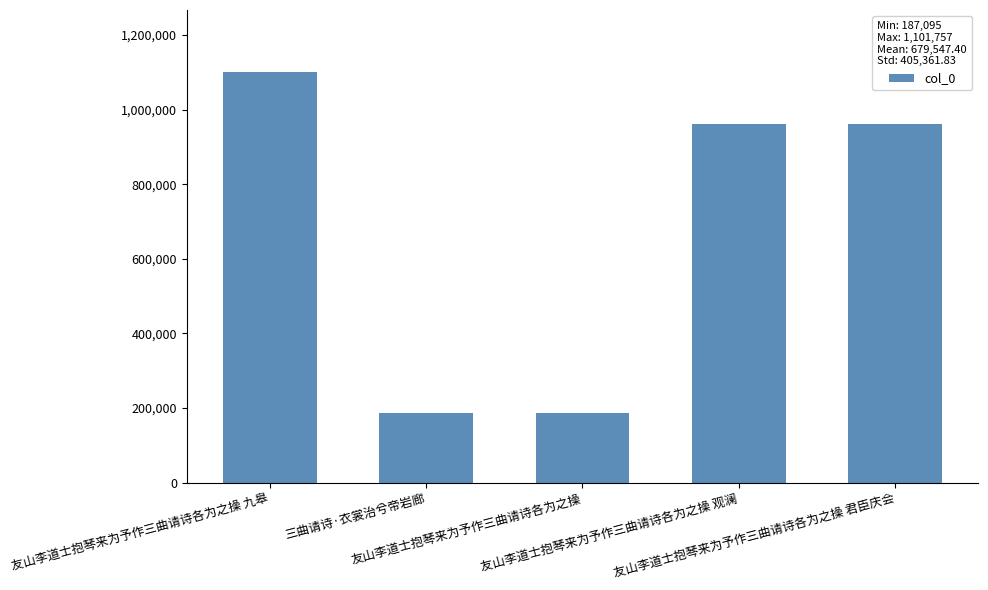

Where is the data nearest to the value 644426?

友山李道士抱琴来为予作三曲请诗各为之操 观澜